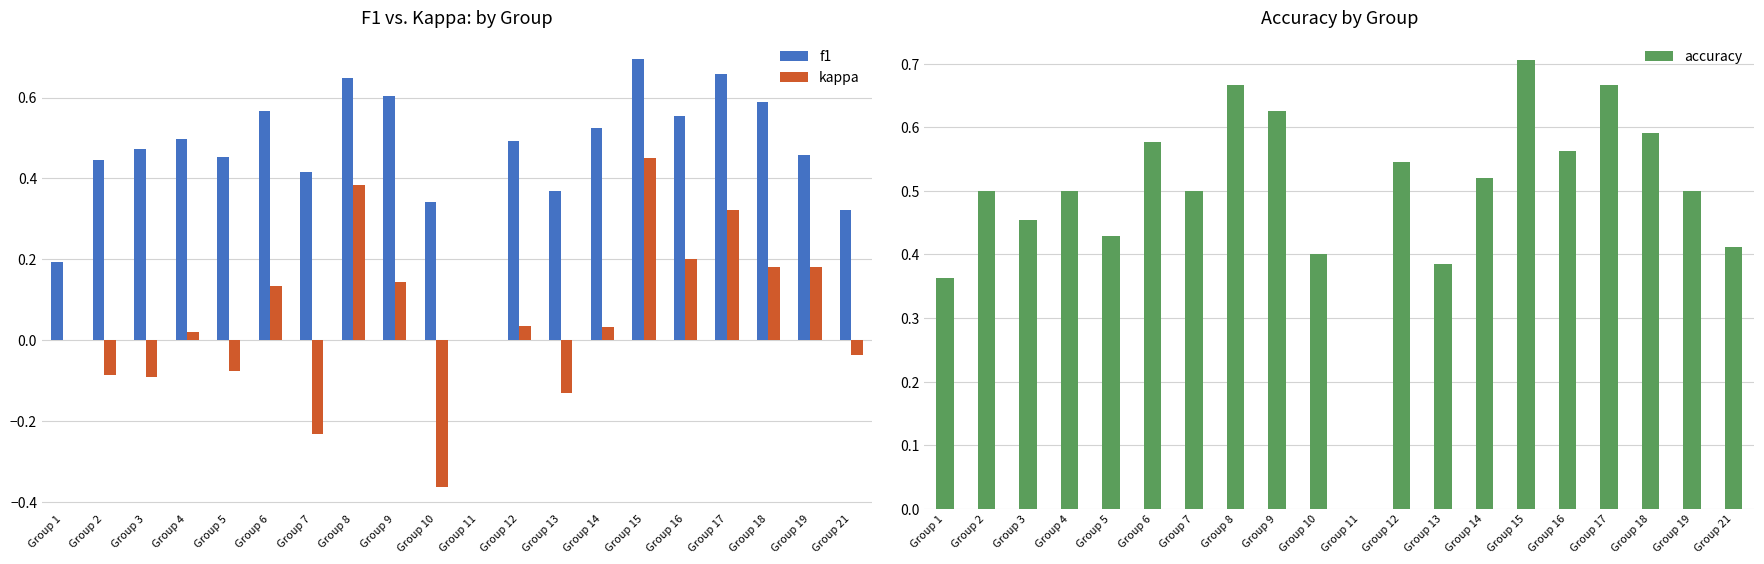

Which has a higher value, Group 15 or Group 9?

Group 15